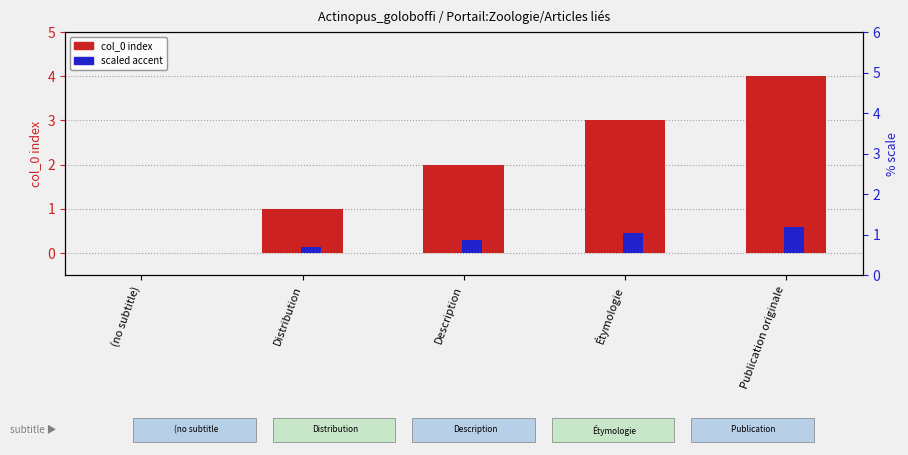

What is the value of the scaled accent bar at the 5th from the left?

0.6